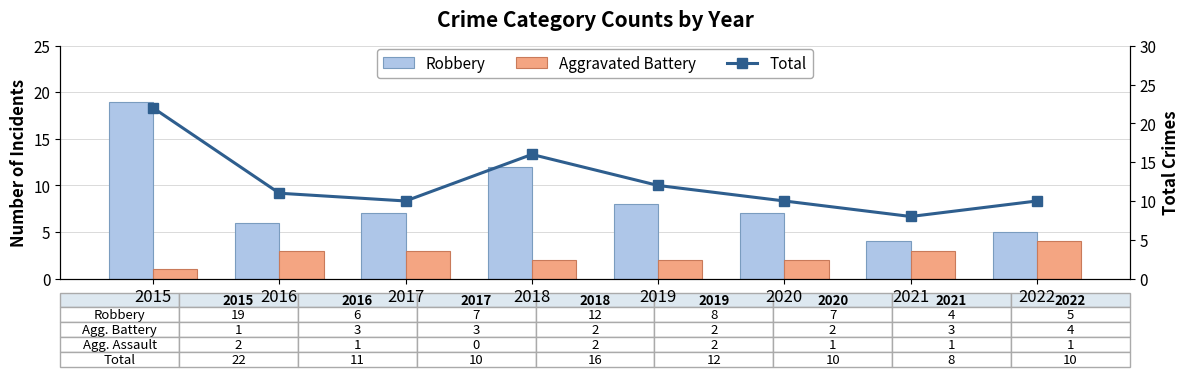

Is the value of Total at 2019 greater than the value of Aggravated Battery at 2022?

Yes